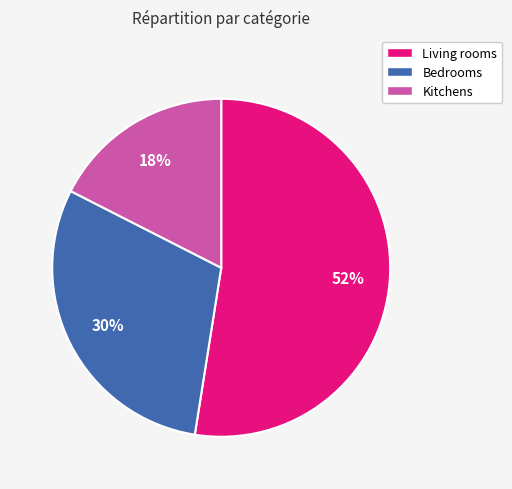

True or false: Living rooms accounts for 52% of the total.

True